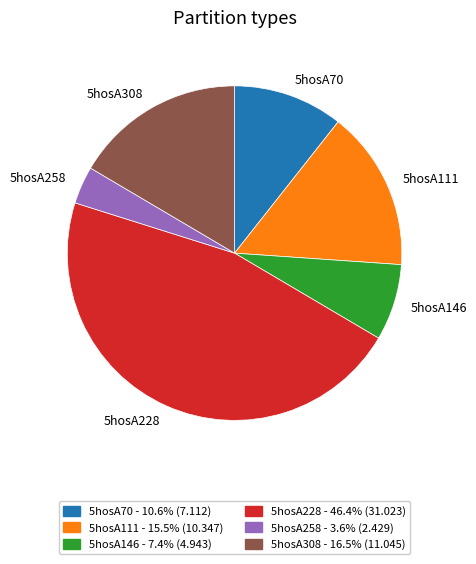

Approximately how many times larger is the value at 5hosA228 compared to 5hosA258?

12.8